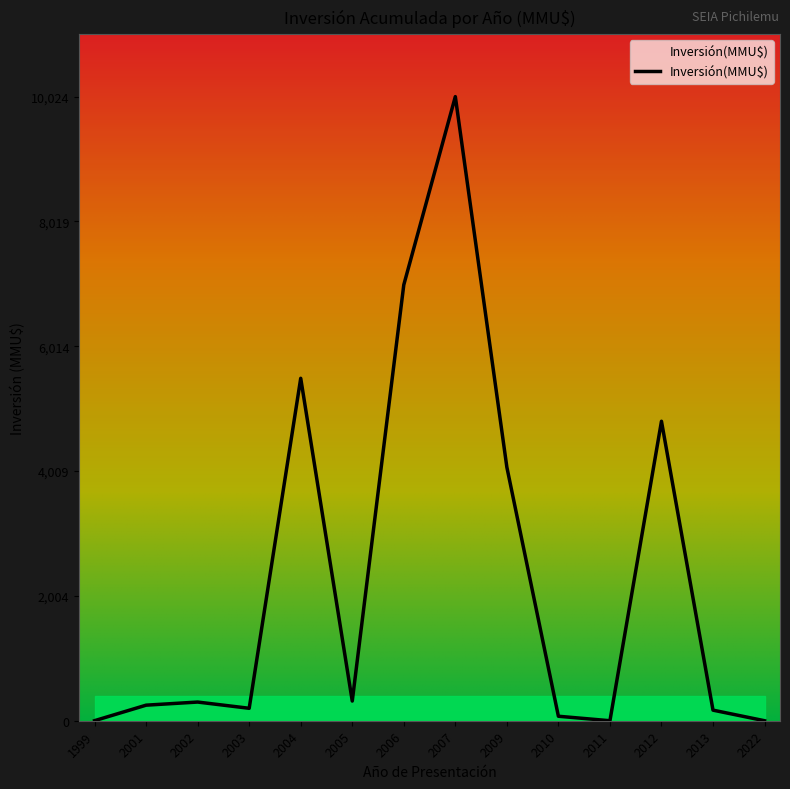

Is it true that the value at 2006 is 7001?

True